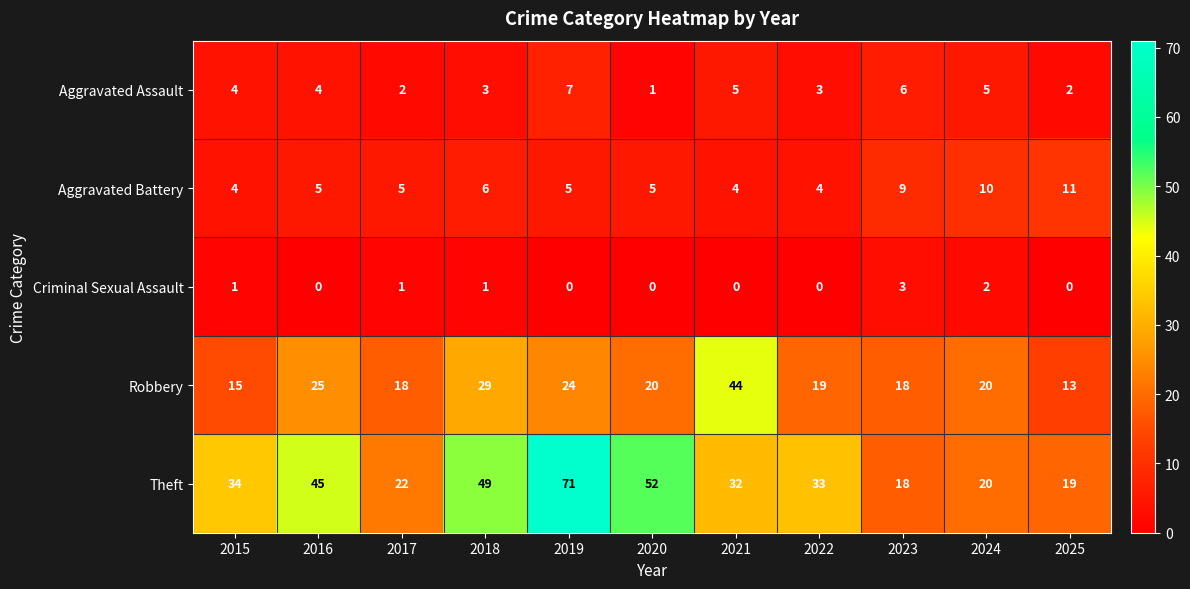

What is the difference between the second highest and second lowest values in the Aggravated Battery series?

6